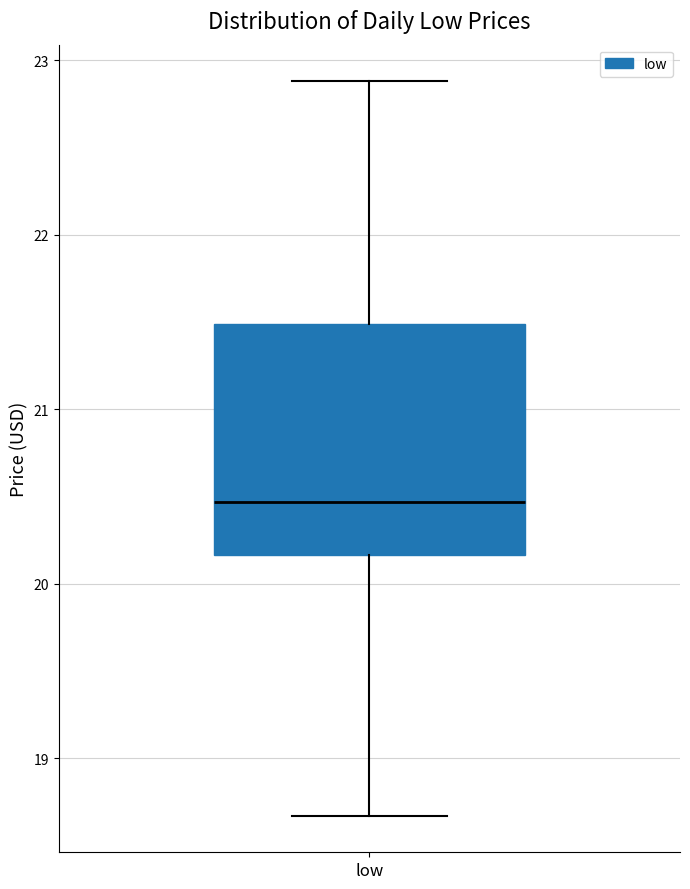

Read this box plot against the y-axis: the position of the median line, the range covered by the box, and the ends of both whiskers. The values are not printed on the chart, so give them approximately, as read against the axis.

median 20.5, box 20.2 to 21.5, whiskers 18.7 to 22.9